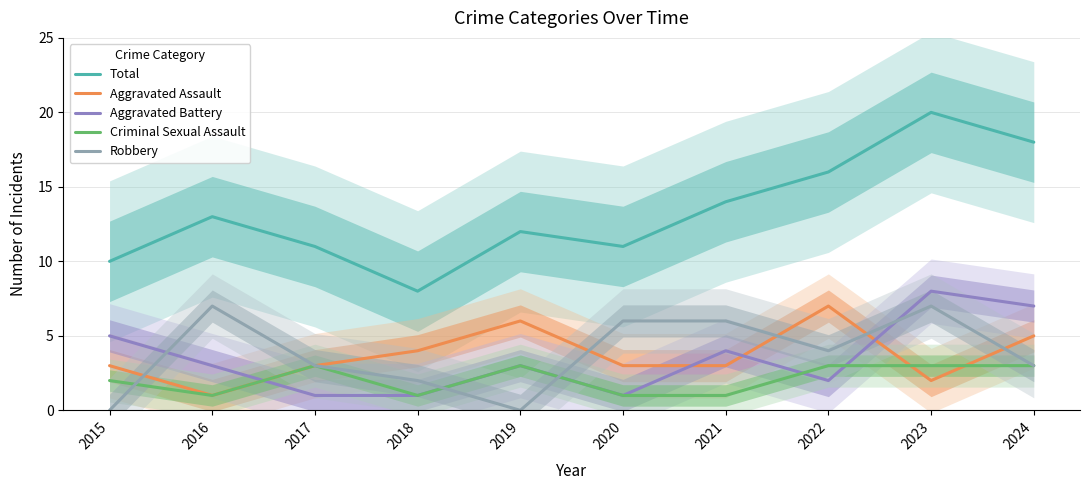

Which series has the largest range (max minus min)?

Total